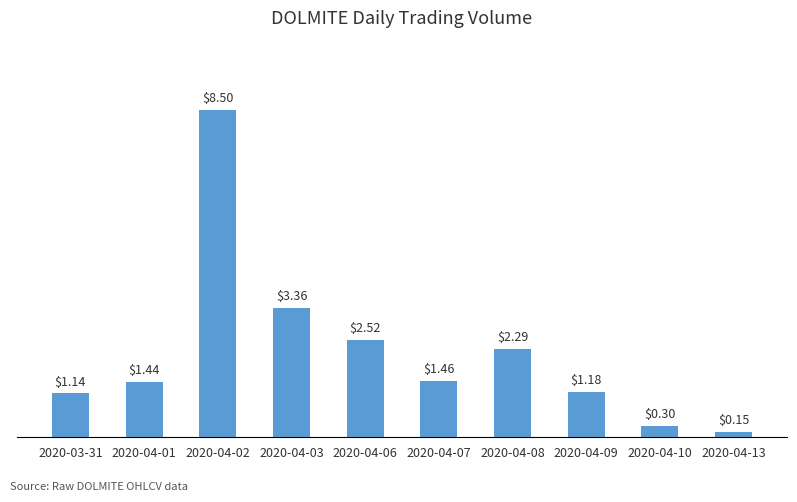

Reading left to right, list all the values displayed in this chart.

1140000	1439800	8500000	3361000	2522000	1459000	2294000	1176000	302500	150000